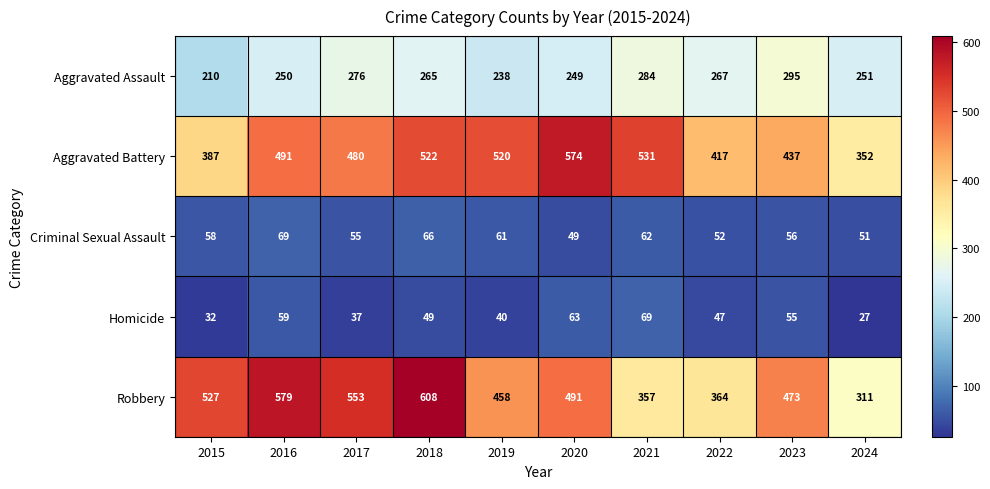

Which series has the widest spread of values?

Robbery